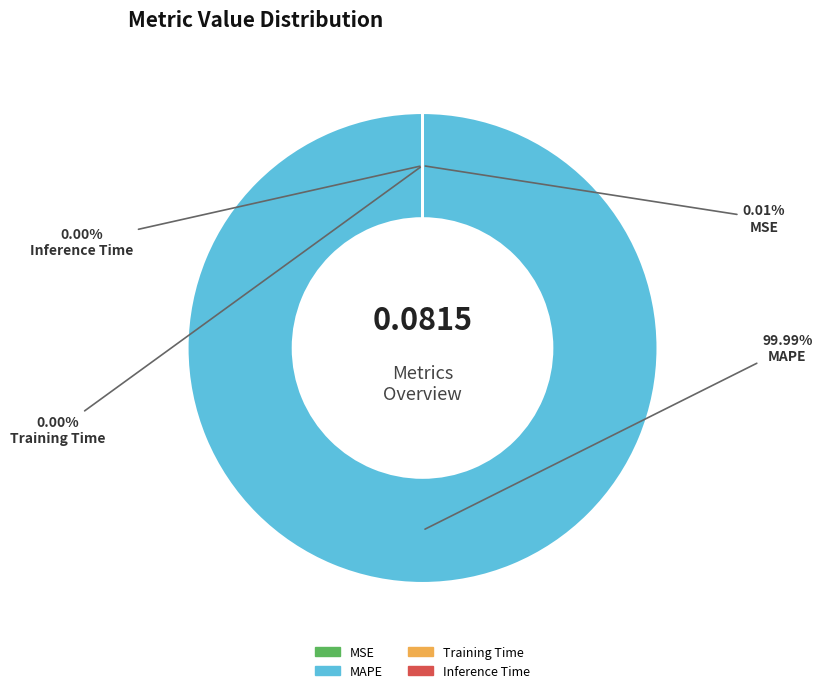

Is it true that MAPE is 86% of the pie?

False